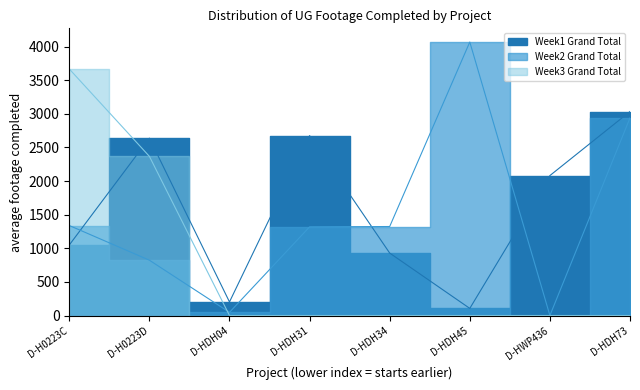

Is it true that Week2 Total equals -2284 at D-HWP436?

False